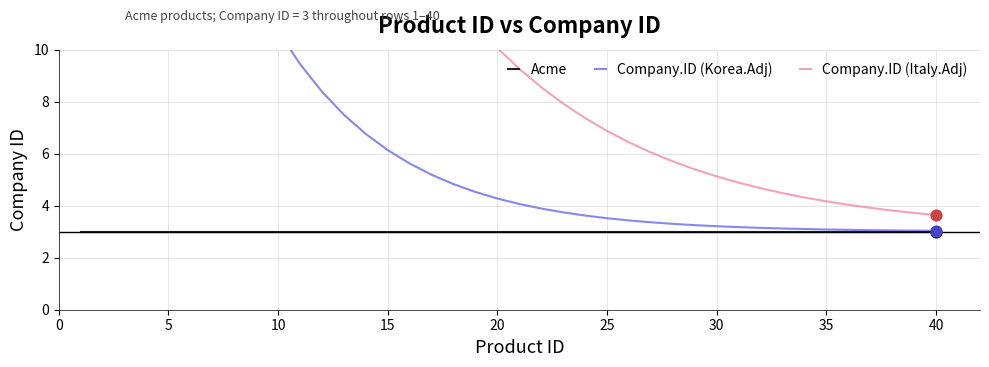

At how many categories does at least one series exceed 71?

1